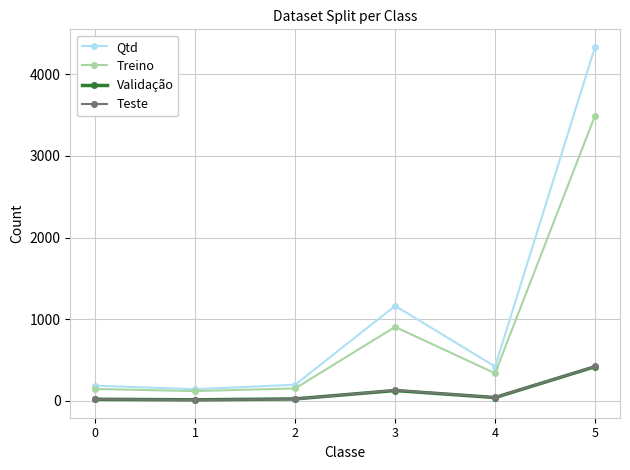

What is the greatest value displayed?

4335